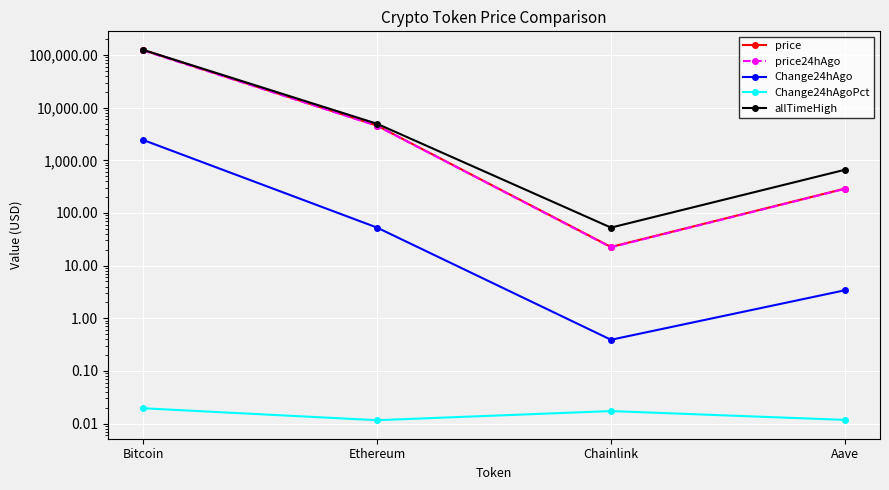

Which series has the largest total across all categories?

allTimeHigh